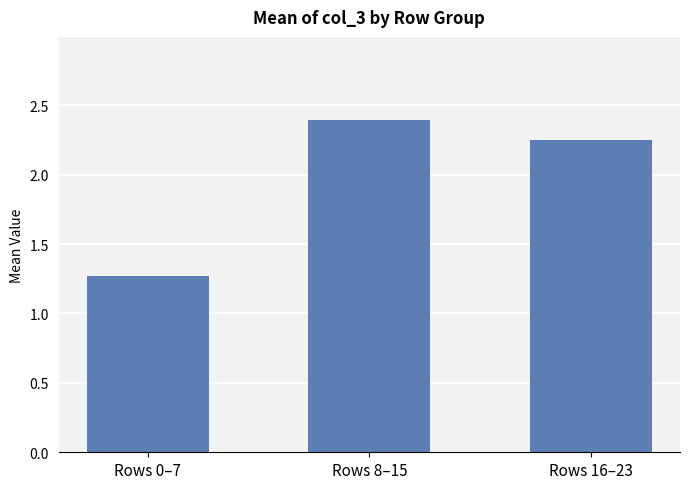

Does the chart contain stacked bars?

No